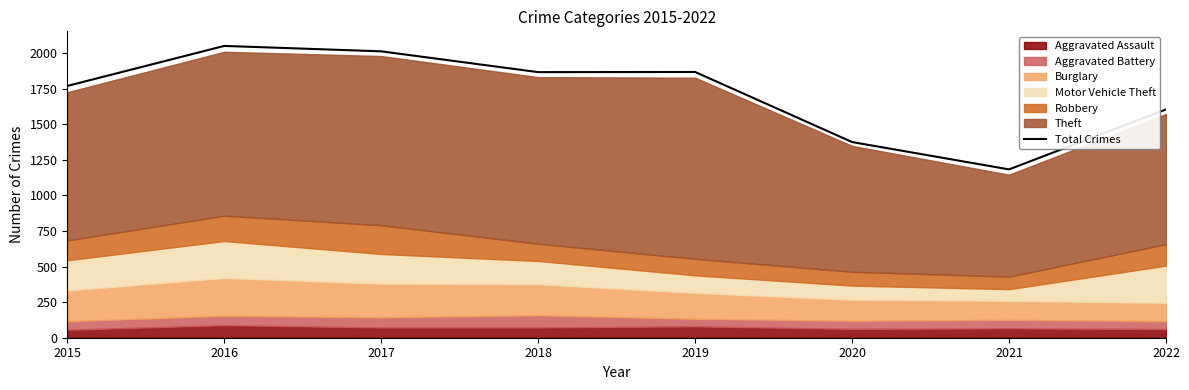

Does the chart have visible grid lines?

No